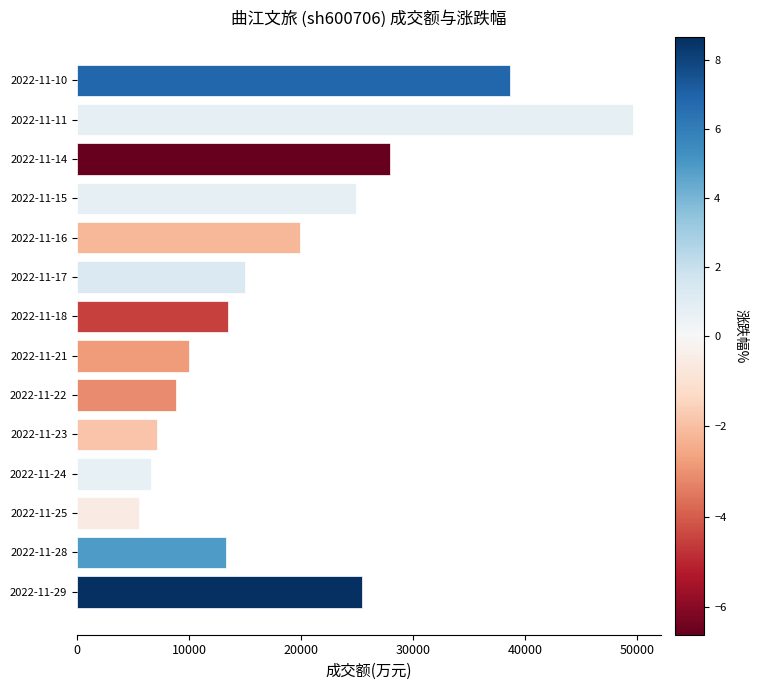

Read the value at 2022-11-21, to the nearest 100.

10000